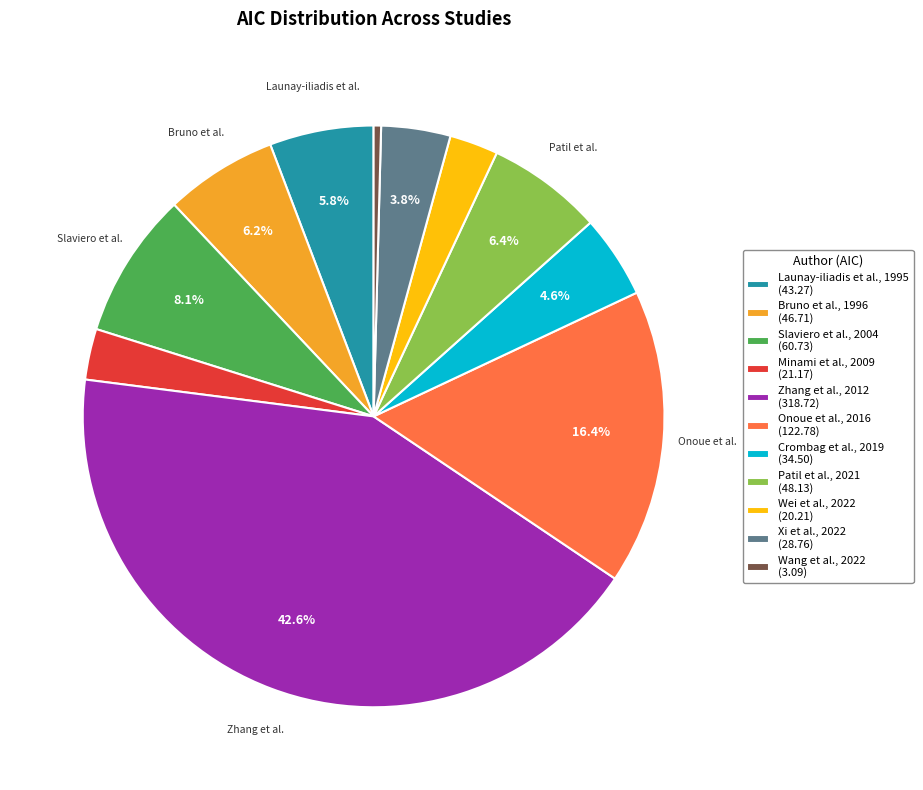

To the nearest percent, what is the difference between the Bruno et al., 1996 and Xi et al., 2022 slice percentages?

2%